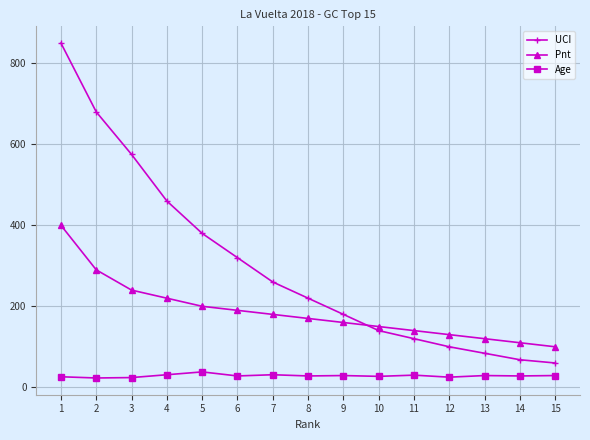

What is the greatest value displayed?

850